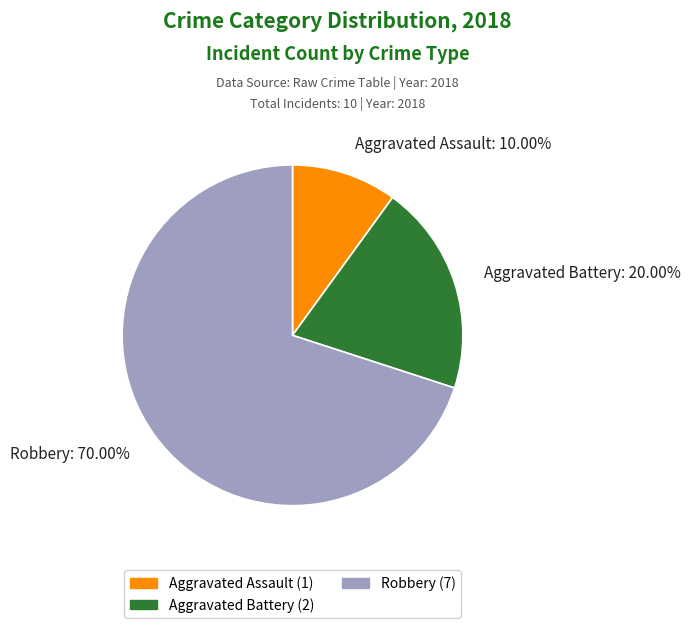

Rank the categories by value from highest to lowest.

Robbery, Aggravated Battery, Aggravated Assault